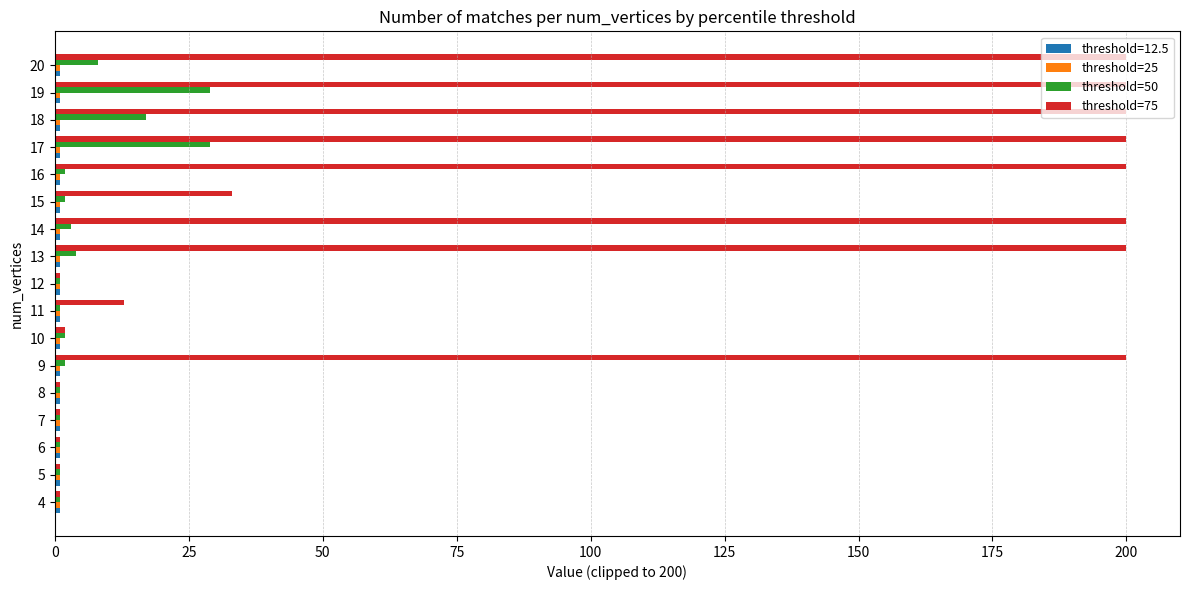

Which series has the largest total across all categories?

threshold=75